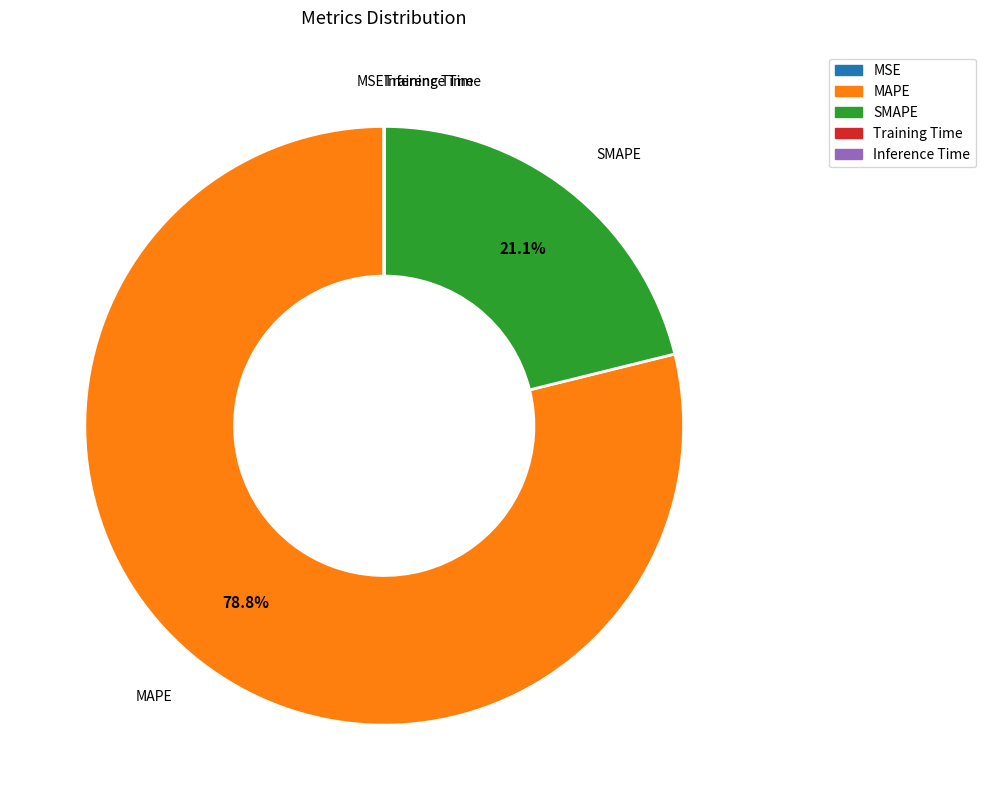

Which slice is the largest?

MAPE